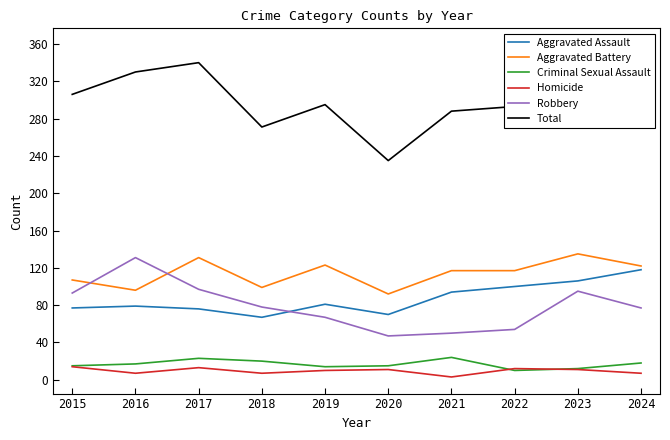

Where does the Aggravated Assault series first go above 81?

2021